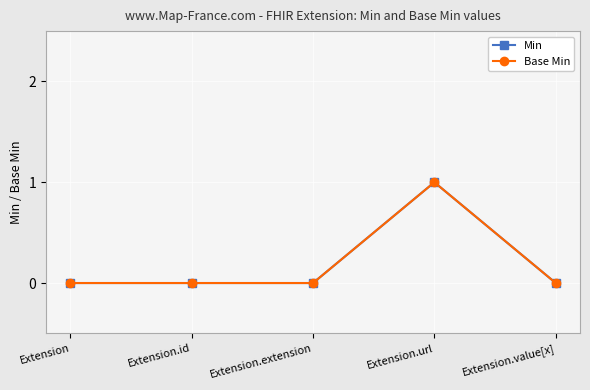

Reading left to right, extract all data points from this chart.

Min: 0	0	0	1	0
Base Min: 0	0	0	1	0